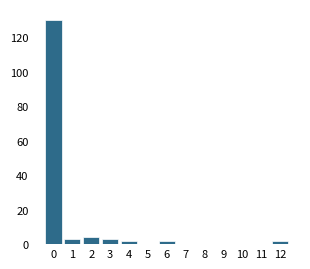

Reading left to right, transcribe all the data shown in this chart.

0=130	1=3	2=4	3=3	4=2	5=0	6=2	7=0	8=0	9=0	10=0	11=0	12=2